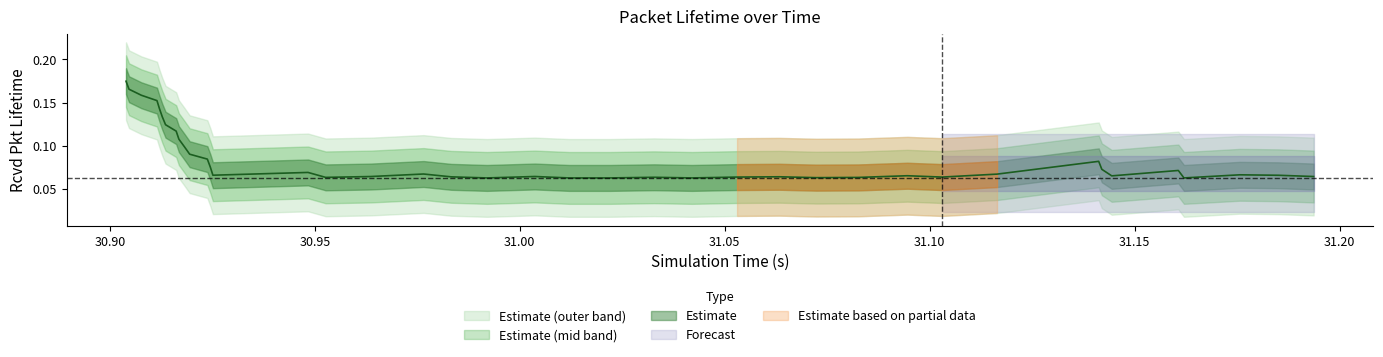

The value at 15 is 0.0. True or false?

False